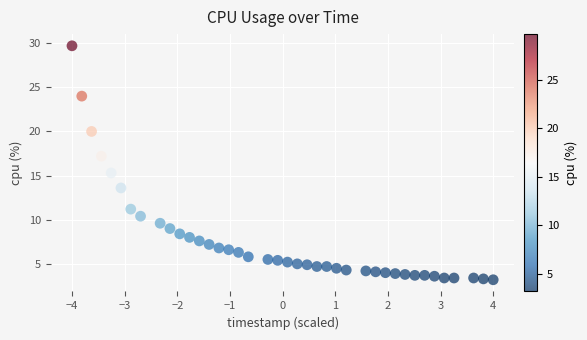

What is the range of Y values (max minus min)?

26.5